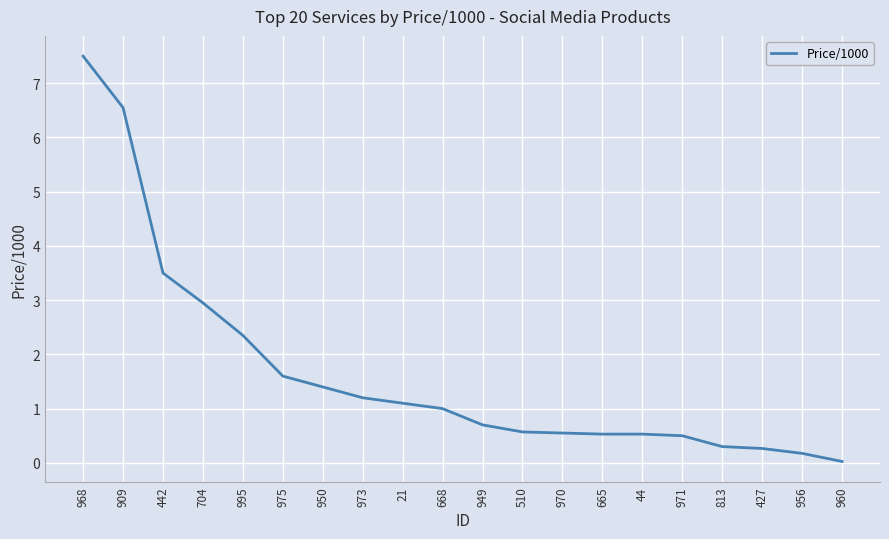

Which label corresponds to the largest value in the chart?

968